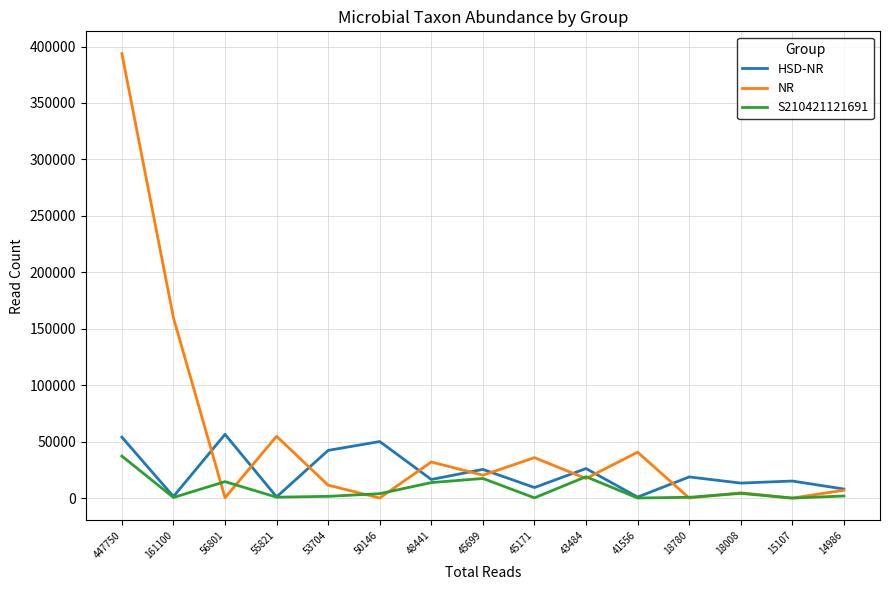

What is the maximum value shown in the chart?

393777